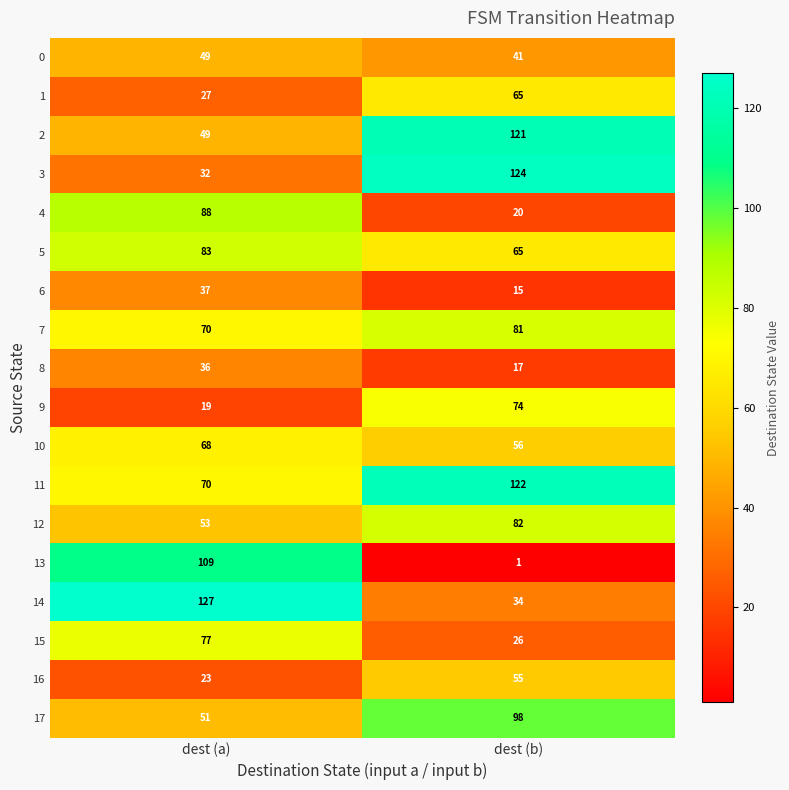

What is the greatest value displayed?

127